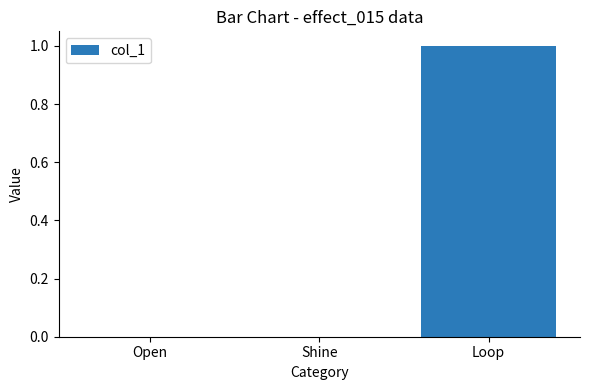

The value at Loop is 1. True or false?

True